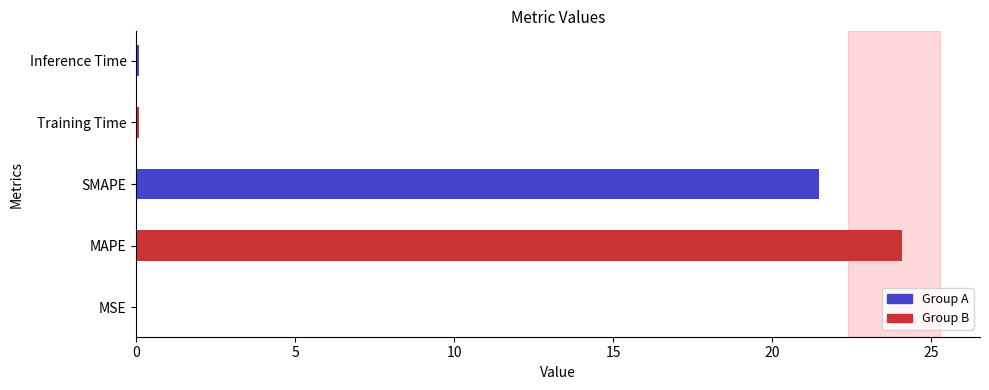

How many bars are there in total?

5